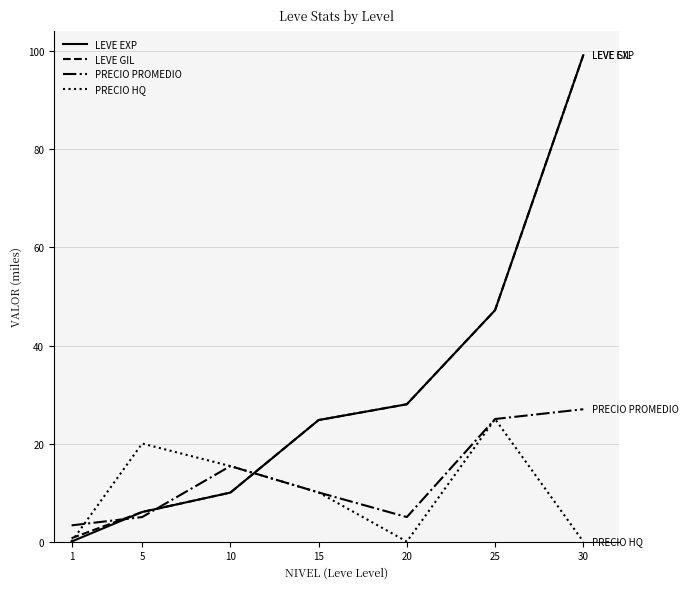

In PRECIO PROMEDIO, how many points are lower than both neighbors (excluding endpoints)?

1